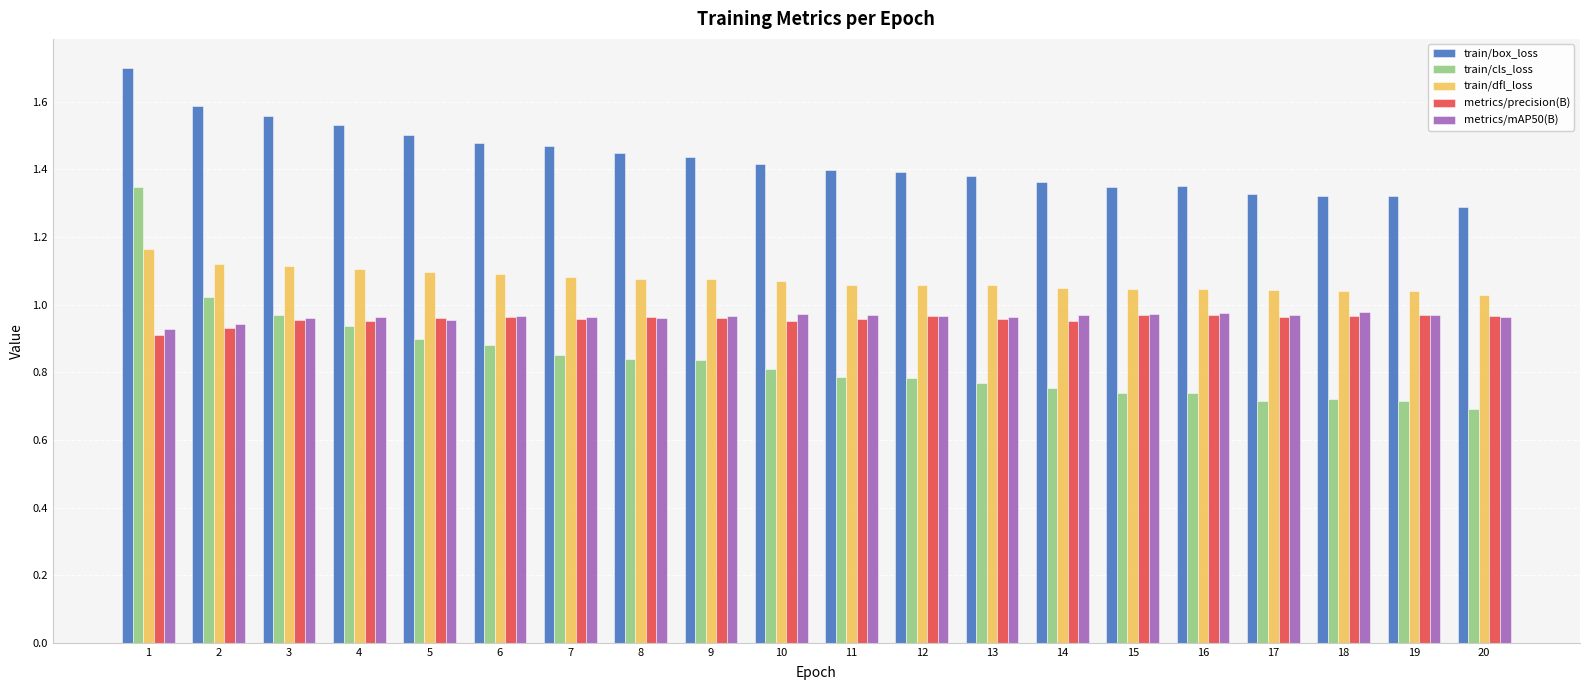

How many metrics/precision(B) values are between 0 and 1?

20